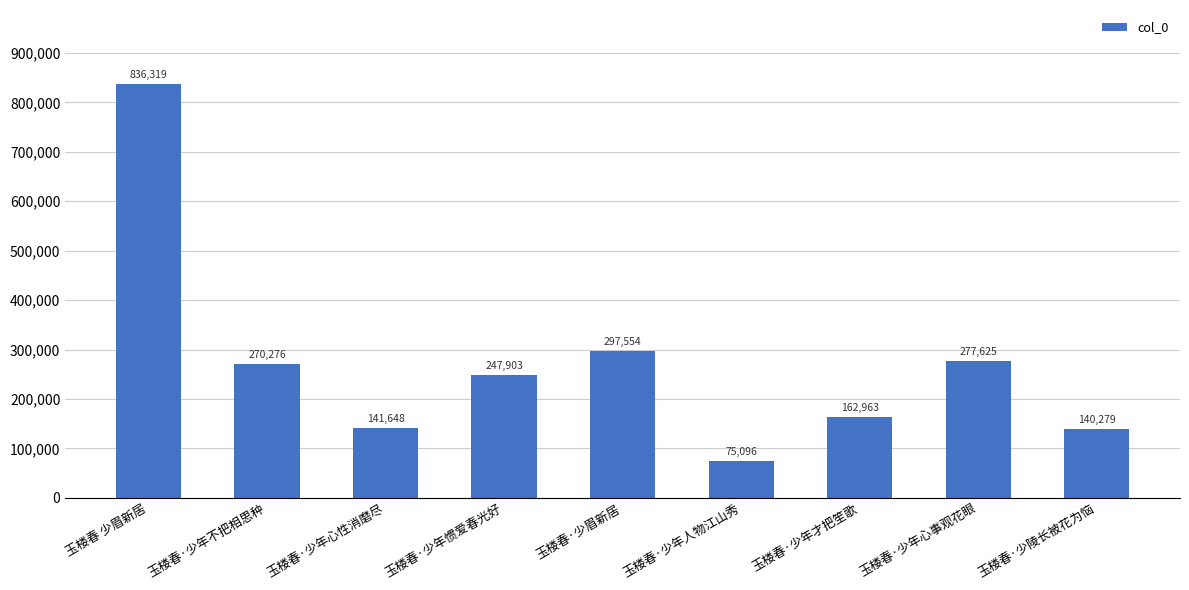

At which category does the chart reach its peak across all series?

玉楼春 少眉新居